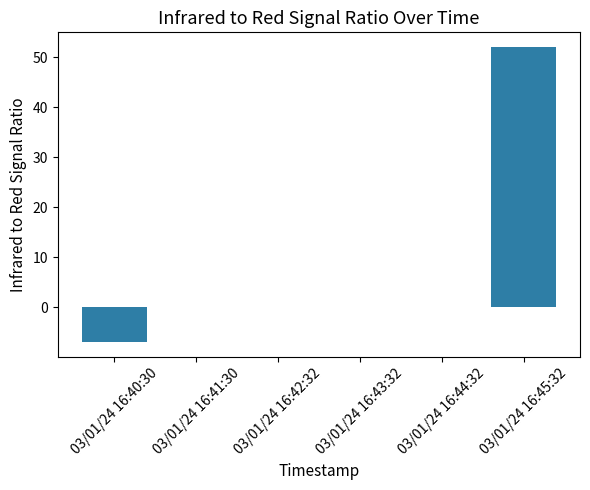

How many distinct data groups are displayed?

1